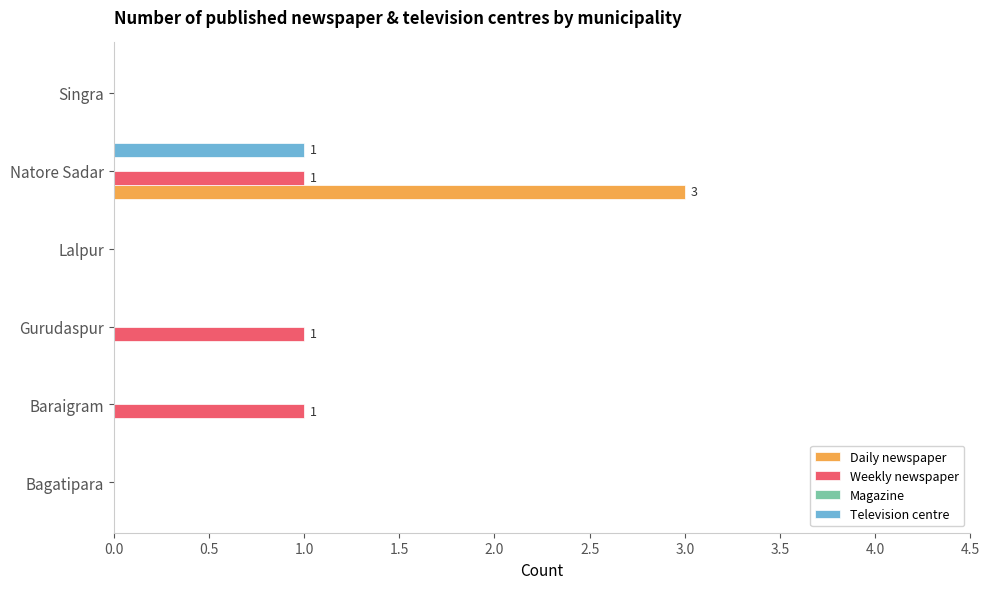

How many Weekly newspaper values are between 0 and 1?

6